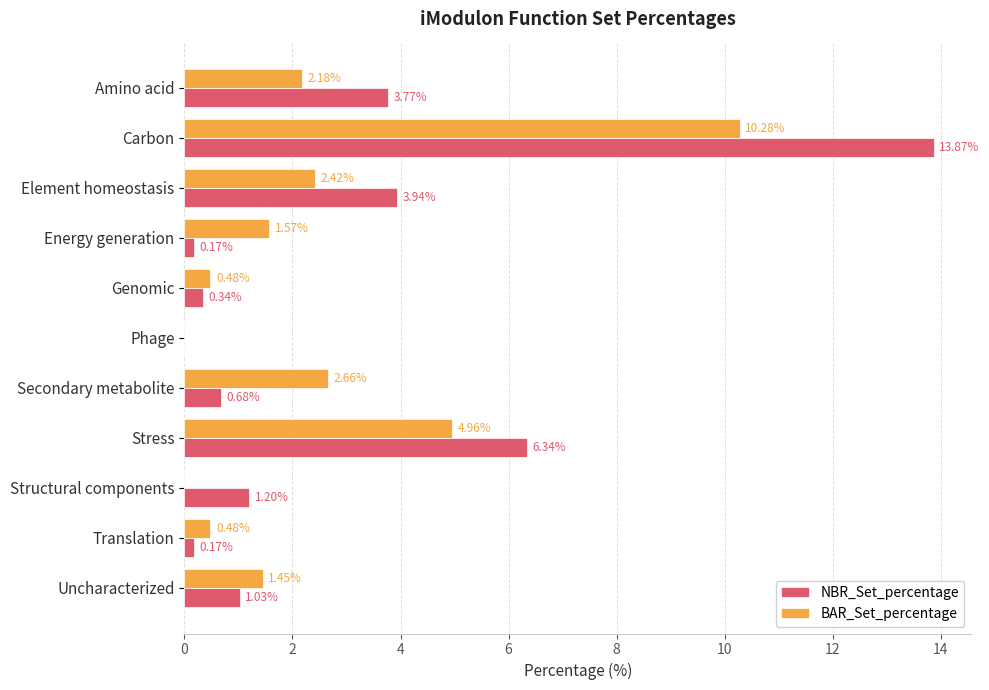

Is the value of NBR_Set_percentage at Stress greater than the value of BAR_Set_percentage at Stress?

Yes